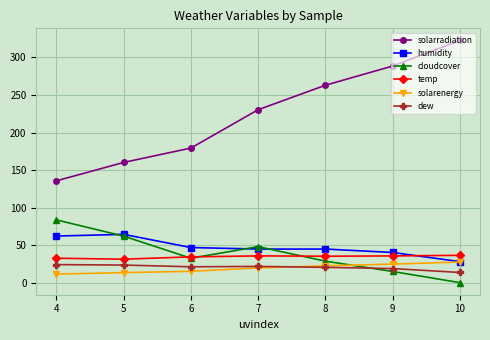

Which series has the largest range (max minus min)?

solarradiation